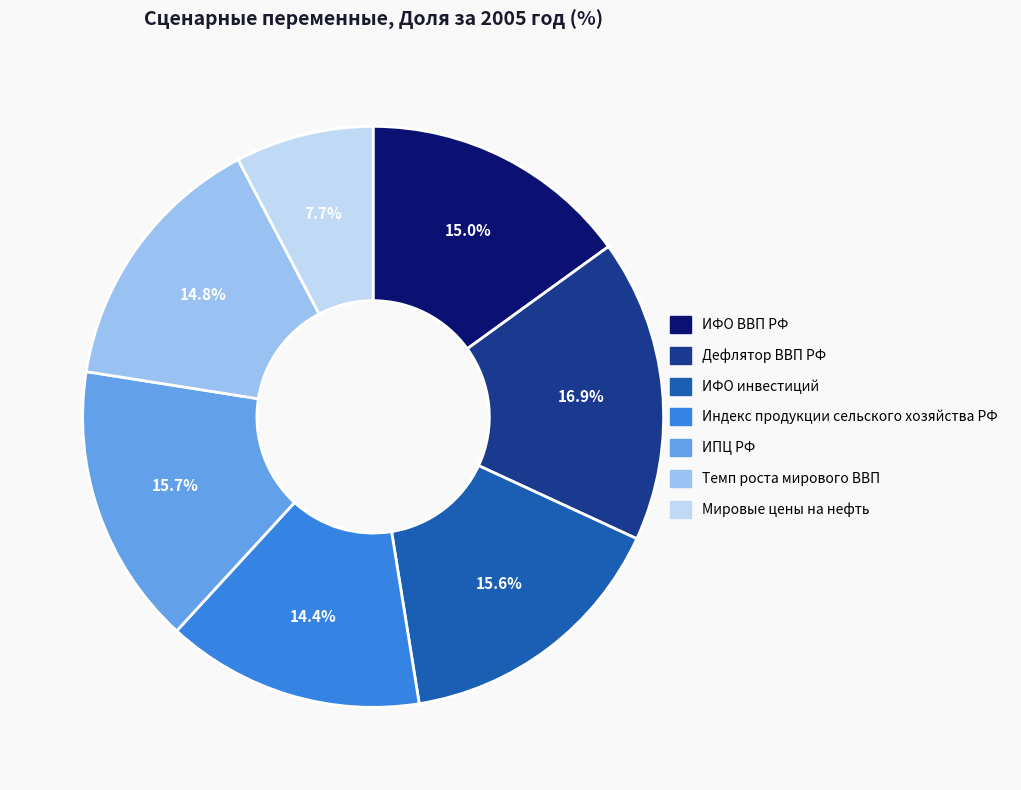

Between Мировые цены на нефть and Дефлятор ВВП РФ, which is larger?

Дефлятор ВВП РФ